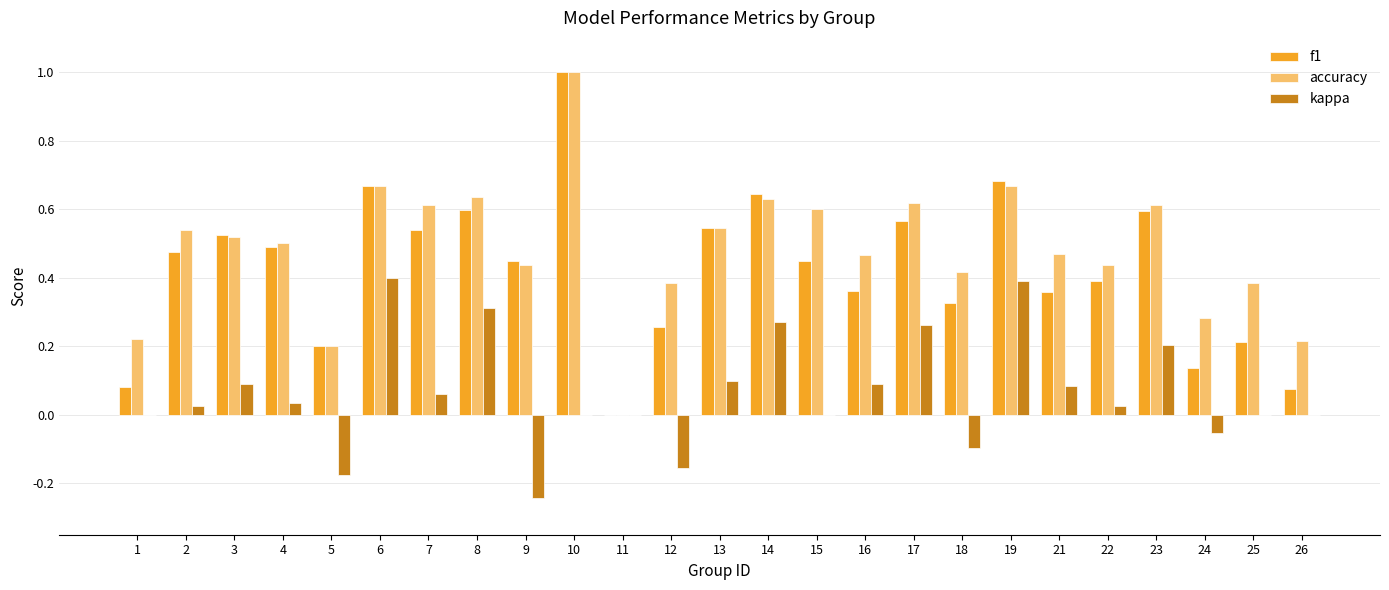

At which category is the sum across all series the highest?

10